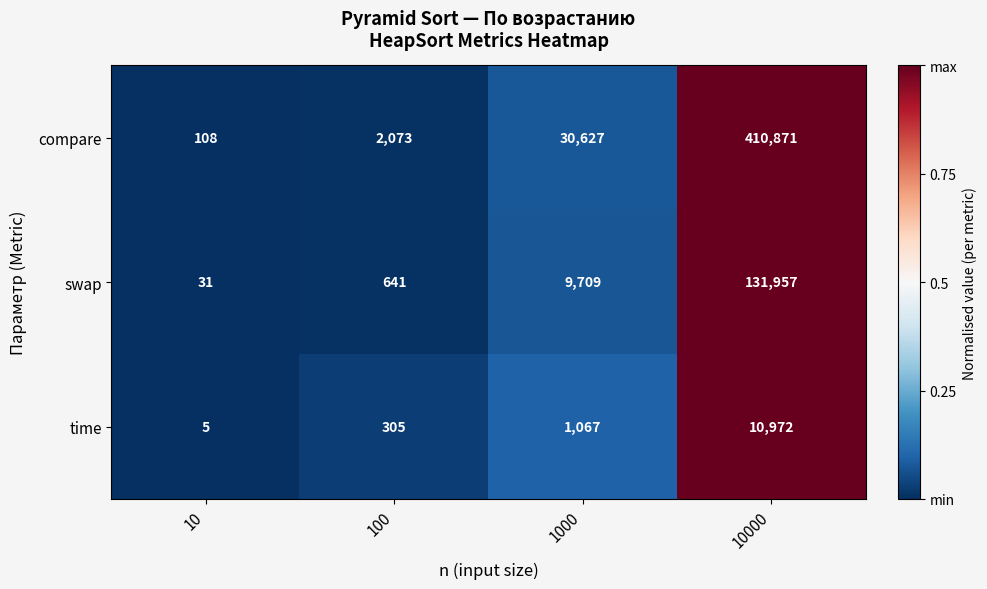

What is the maximum value shown in the chart?

410871